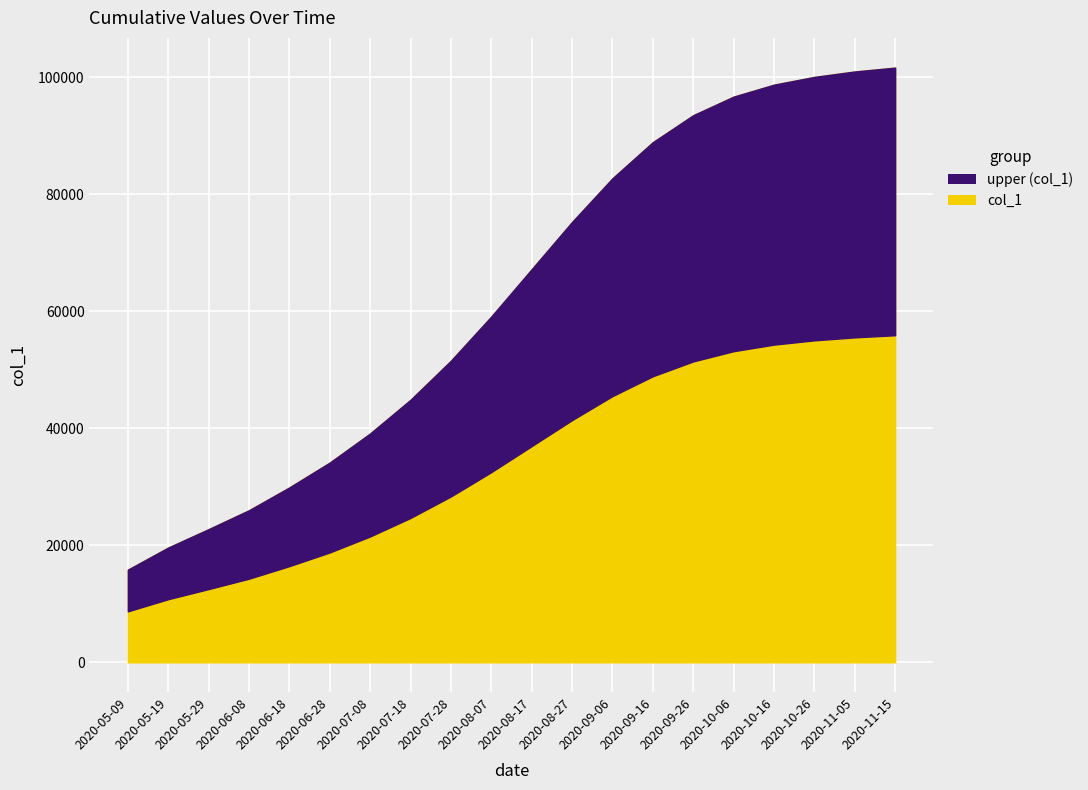

Approximately how many times larger is the value at 2020-05-29 compared to 2020-08-07?

0.4